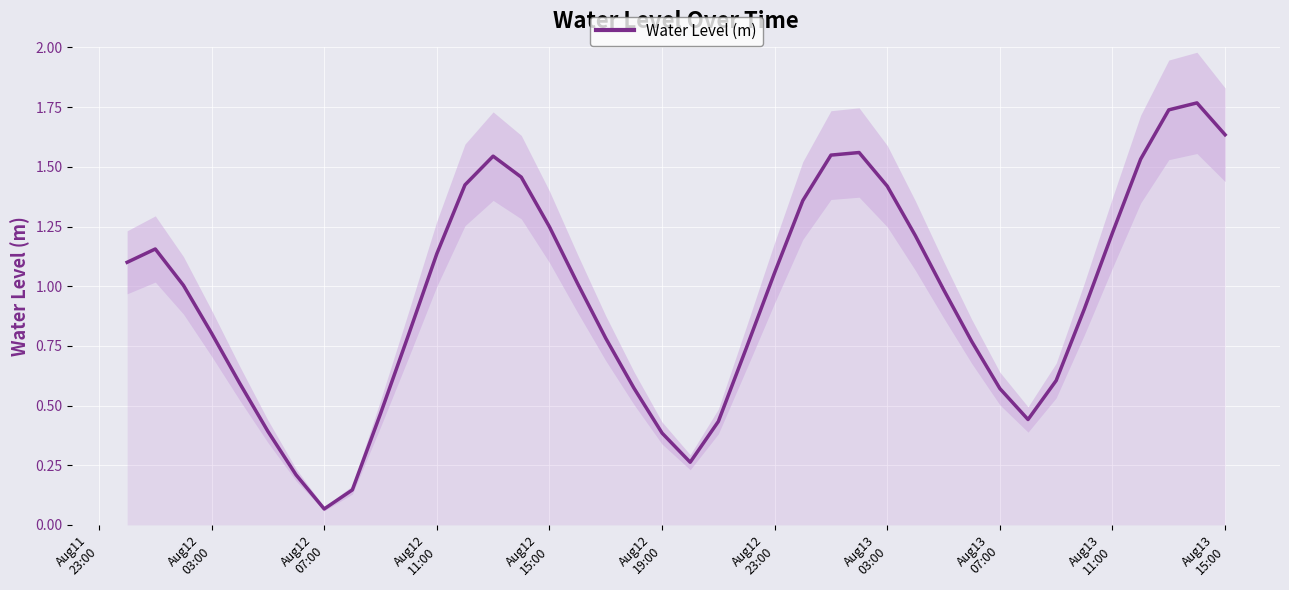

How many values are below 1?

20